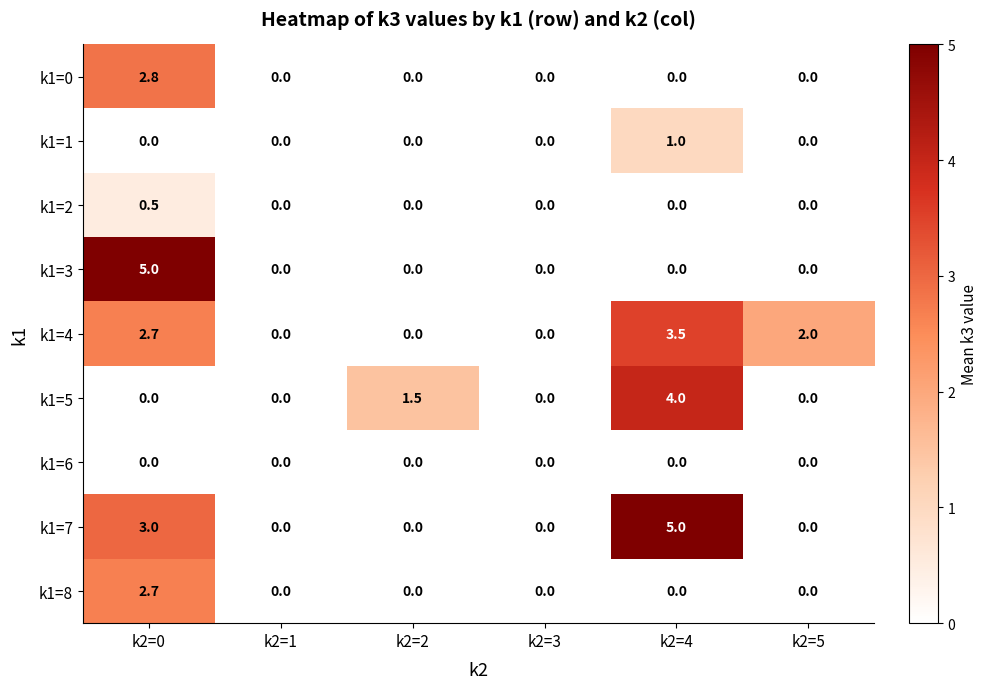

What is the difference between the maximum and minimum values in the k1=1 series?

1.0